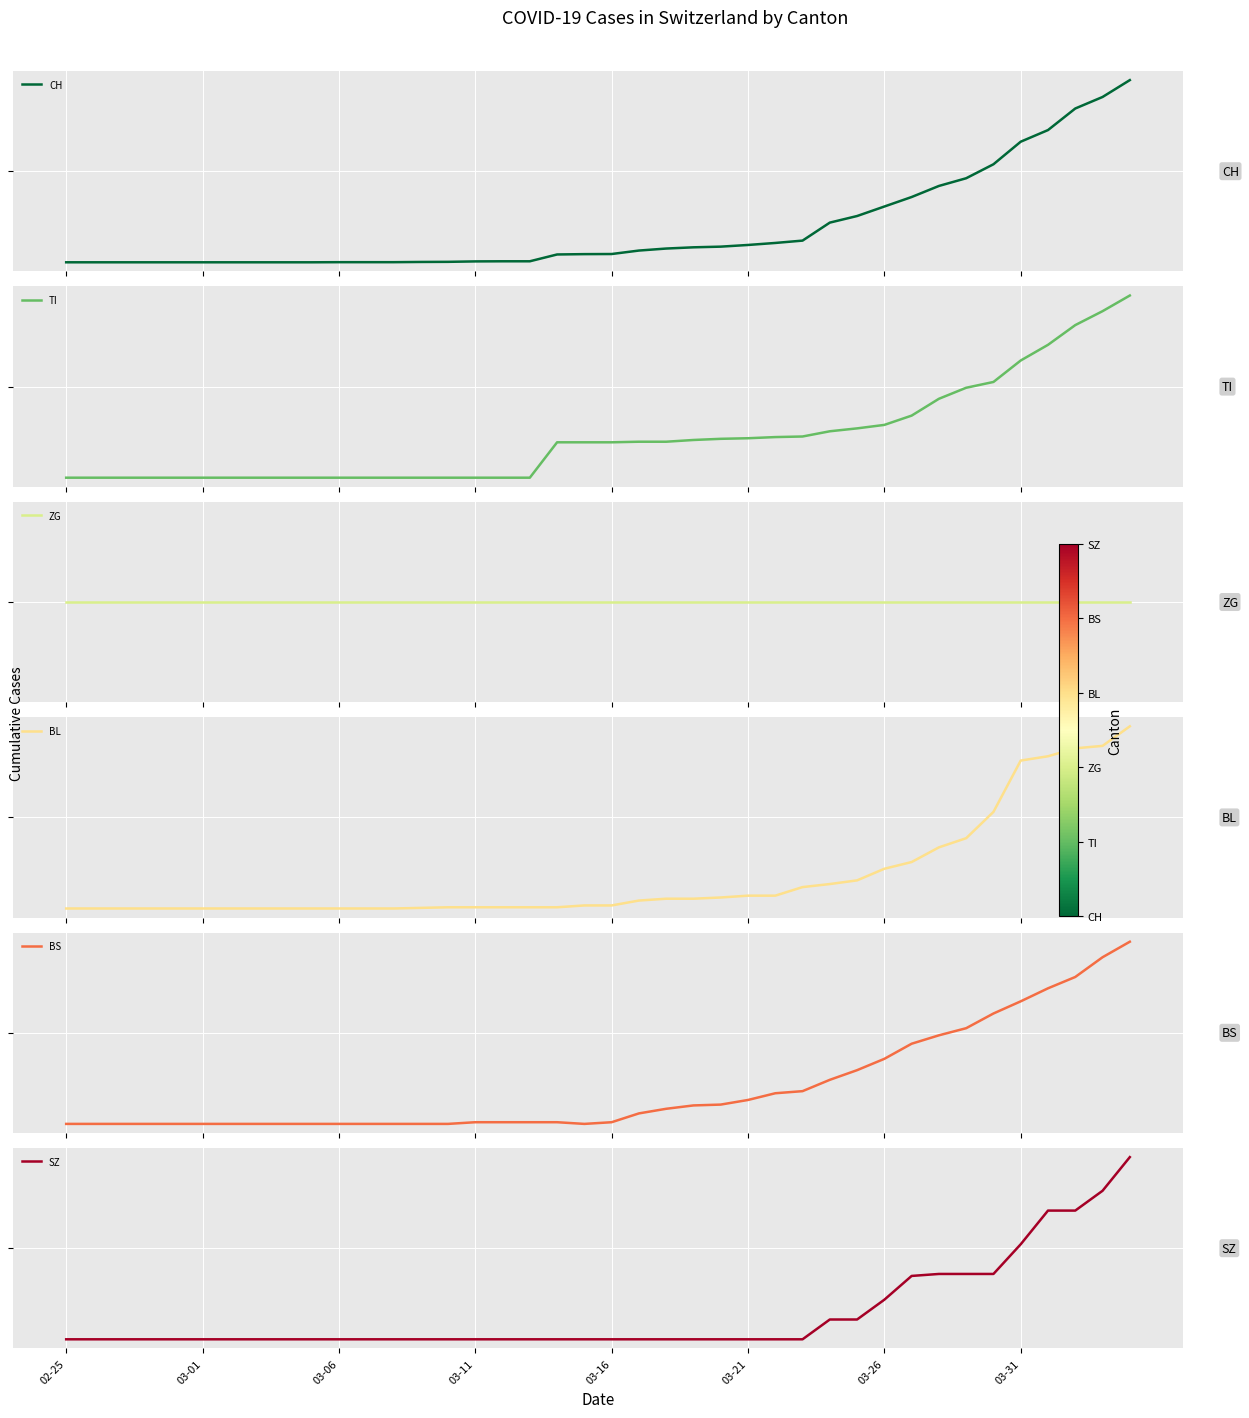

At which category does the chart reach its minimum across all series?

02-25